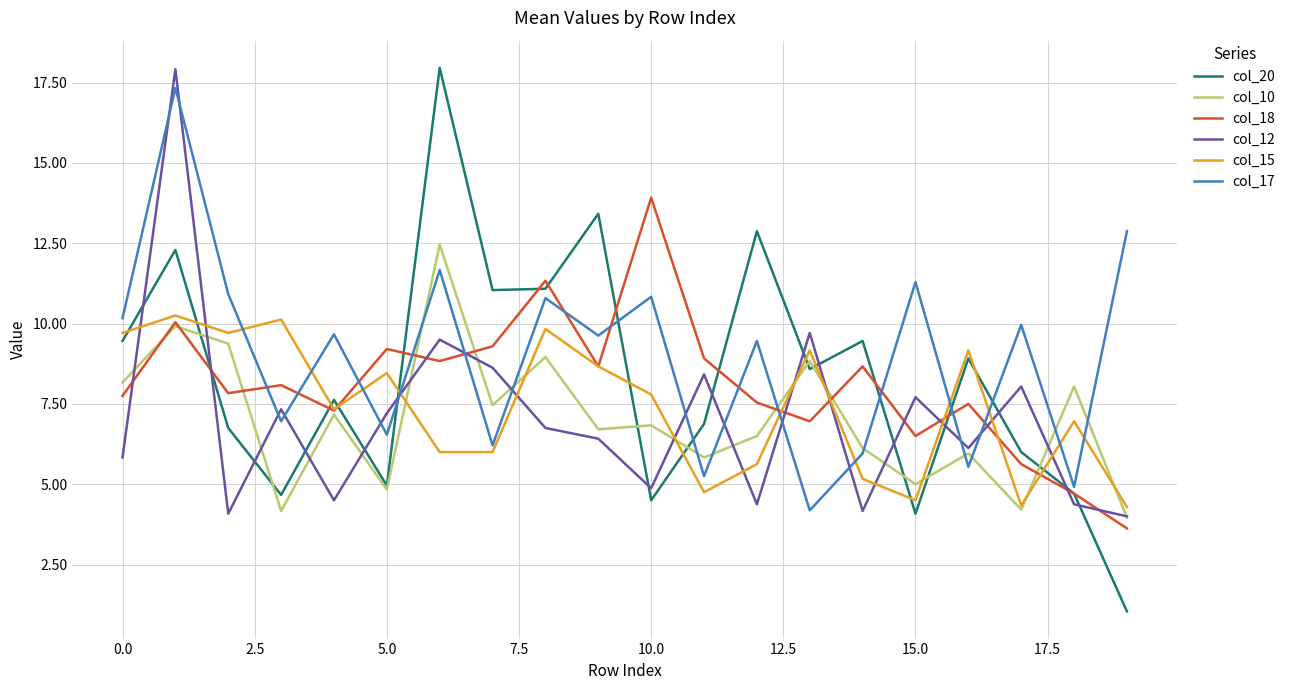

Which series has the widest spread of values?

col_20